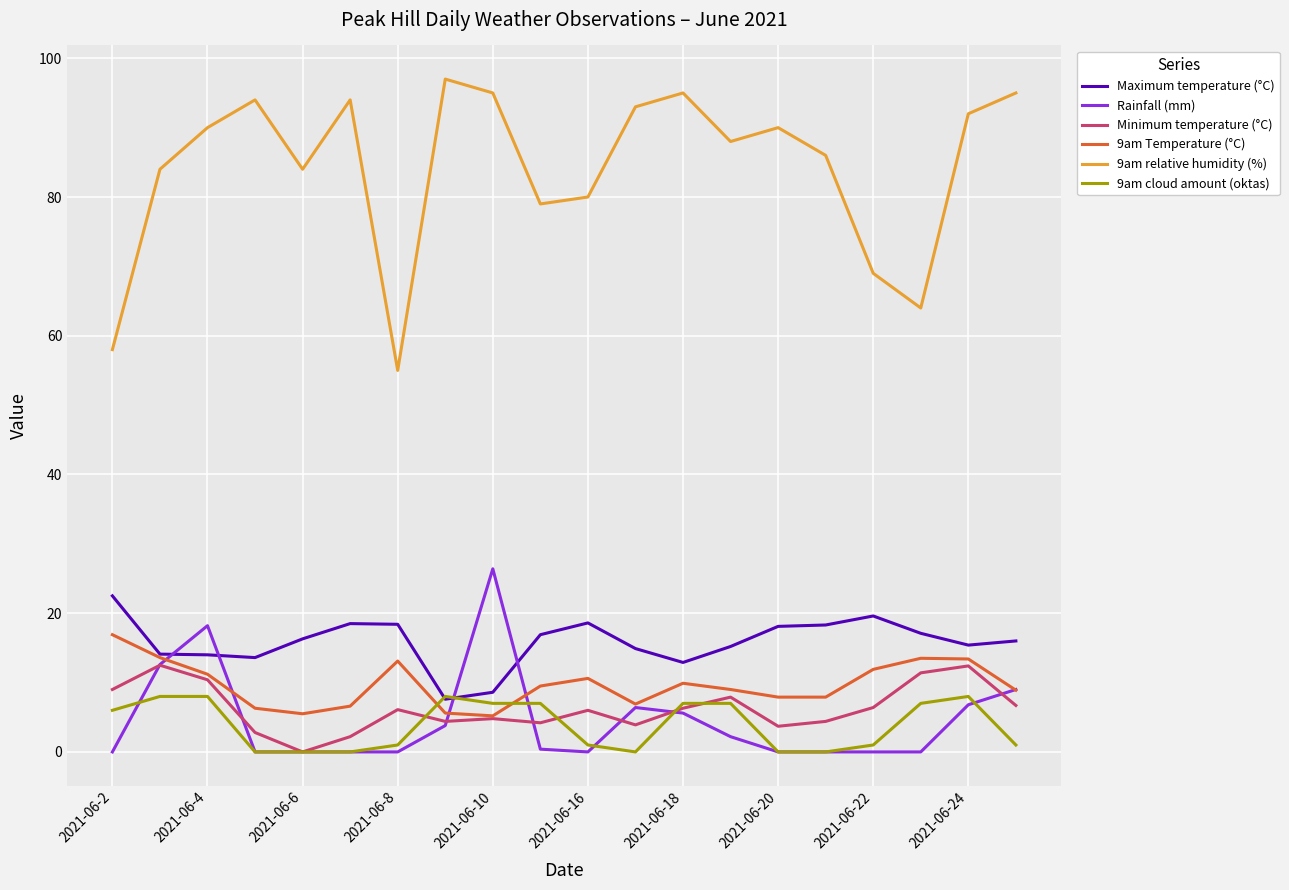

Which series has the widest spread of values?

9am relative humidity (%)